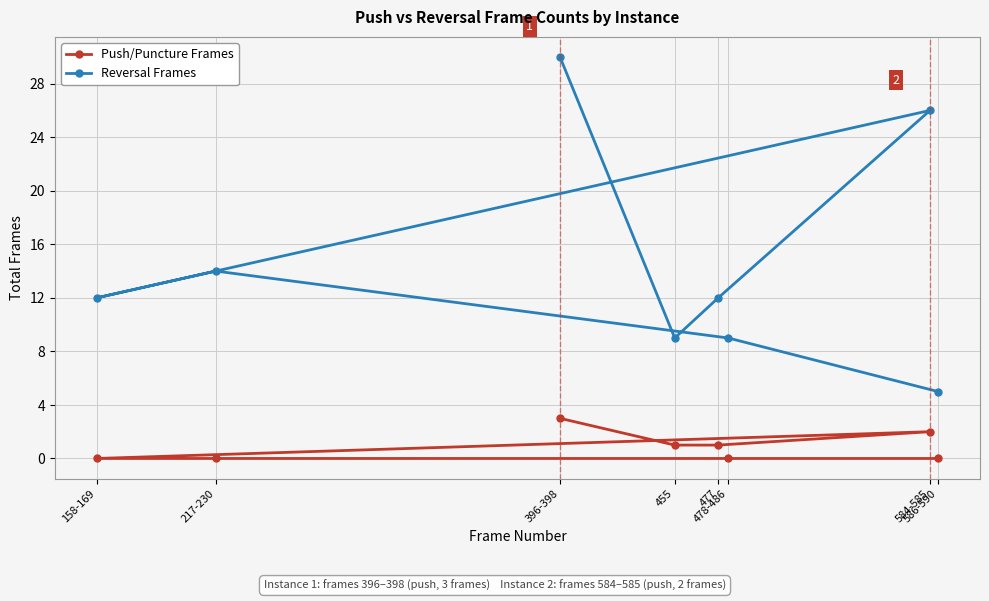

What is the difference between the highest and lowest values at 586-590?

5